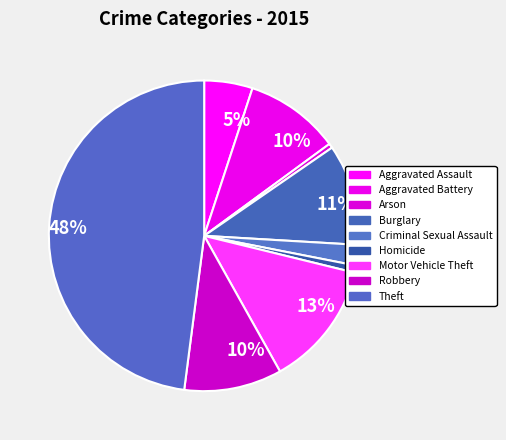

Count the number of slices in the pie.

9